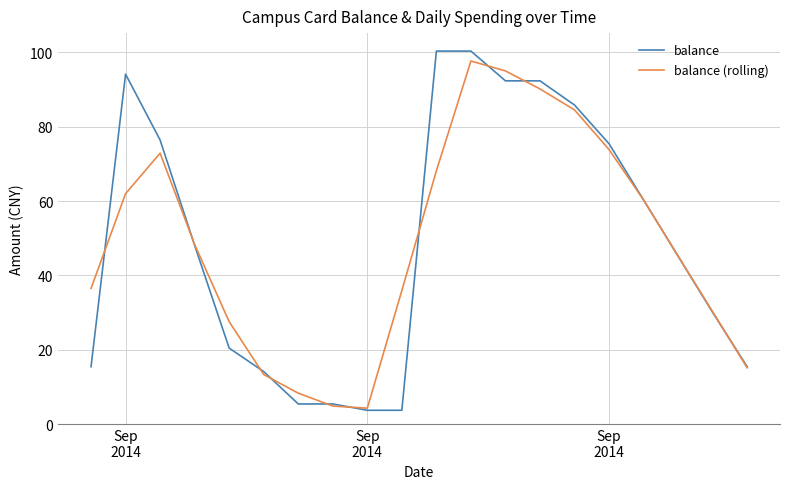

True or false: balance (rolling) has more than 2 points higher than both neighbors.

False